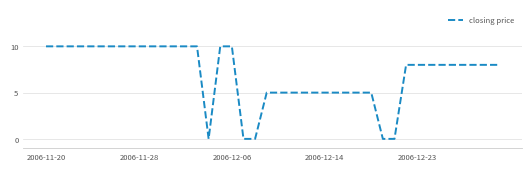

What is the greatest value displayed?

10